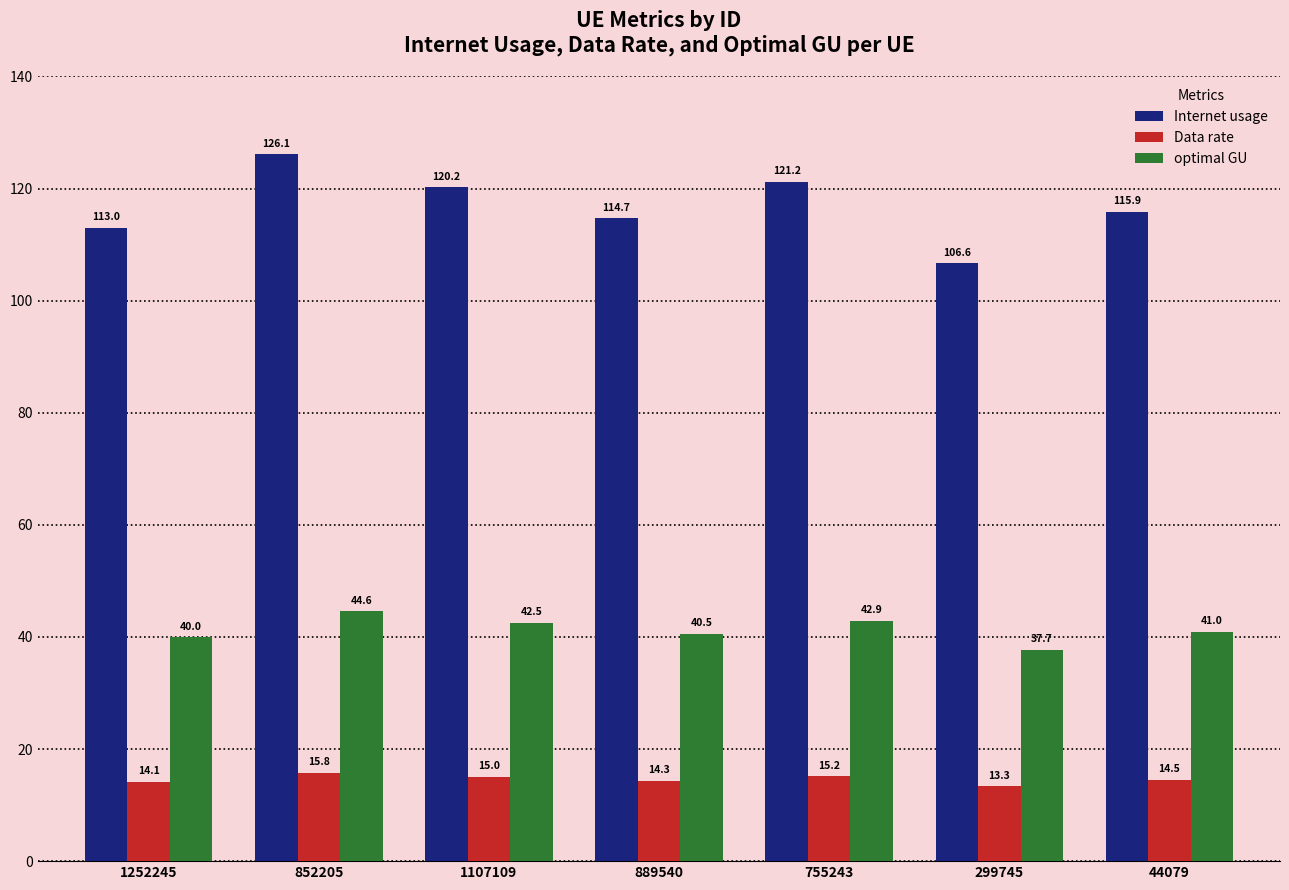

What is the difference between the optimal GU values at 299745 and 755243?

5.2